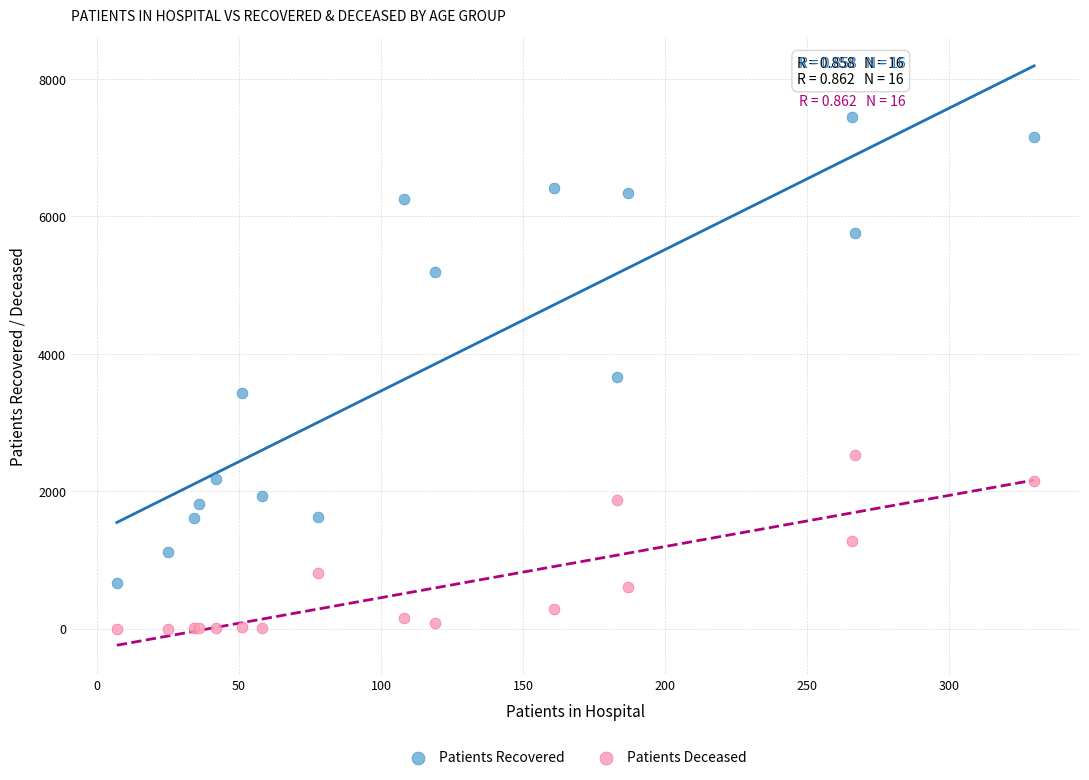

Which series has the widest spread of Y values?

Patients Recovered